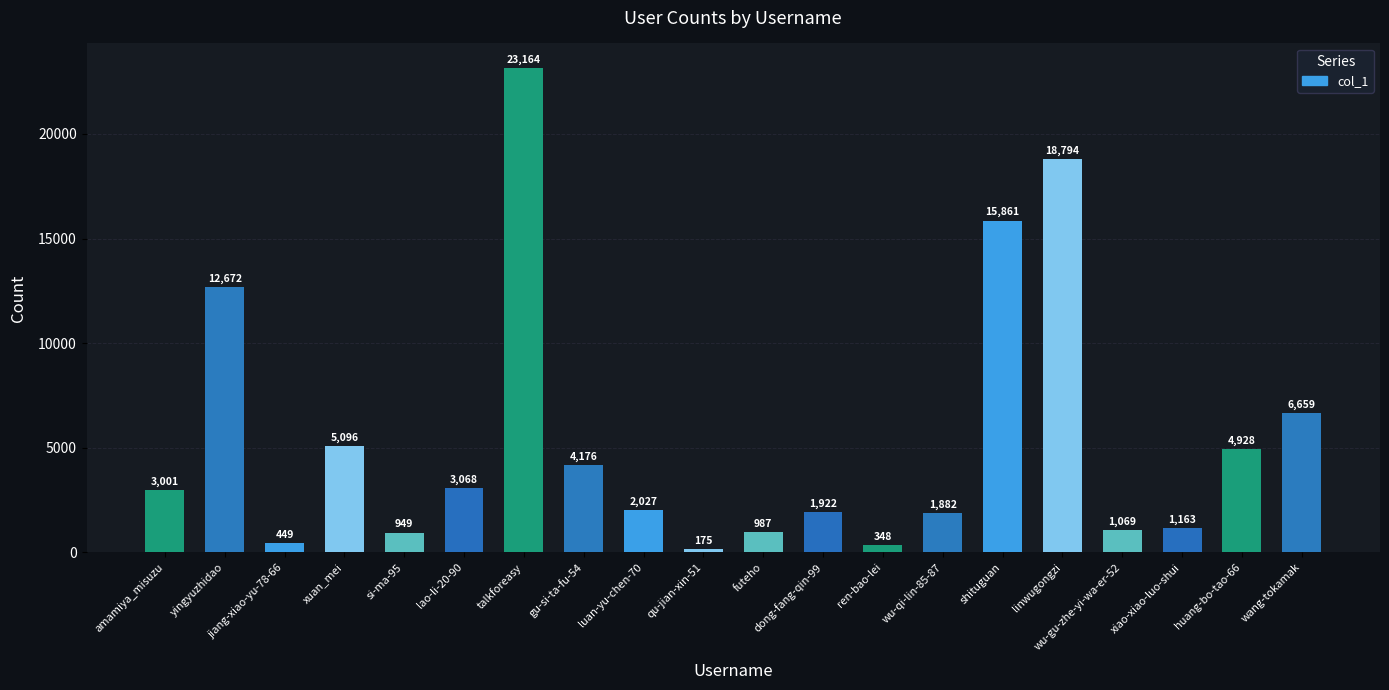

What is the sum of all values?

108390